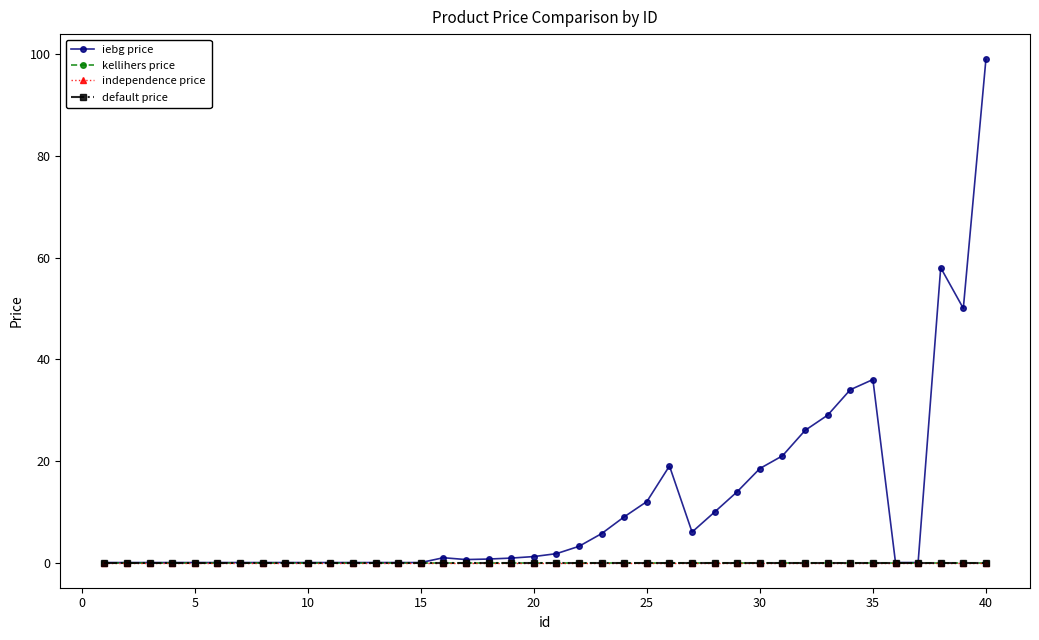

Is this an area chart (filled region under the line)?

No